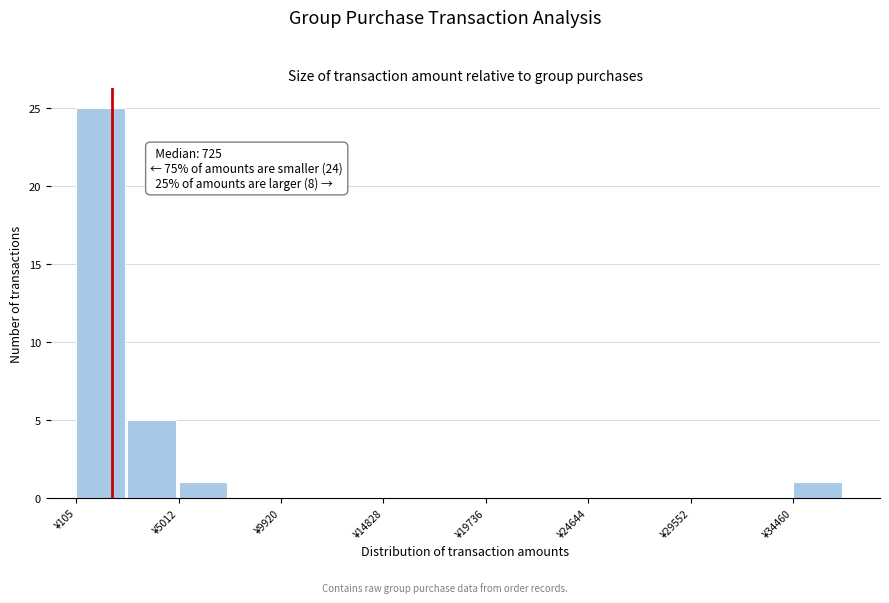

Which range on the x-axis has the tallest bar?

0 to 2500